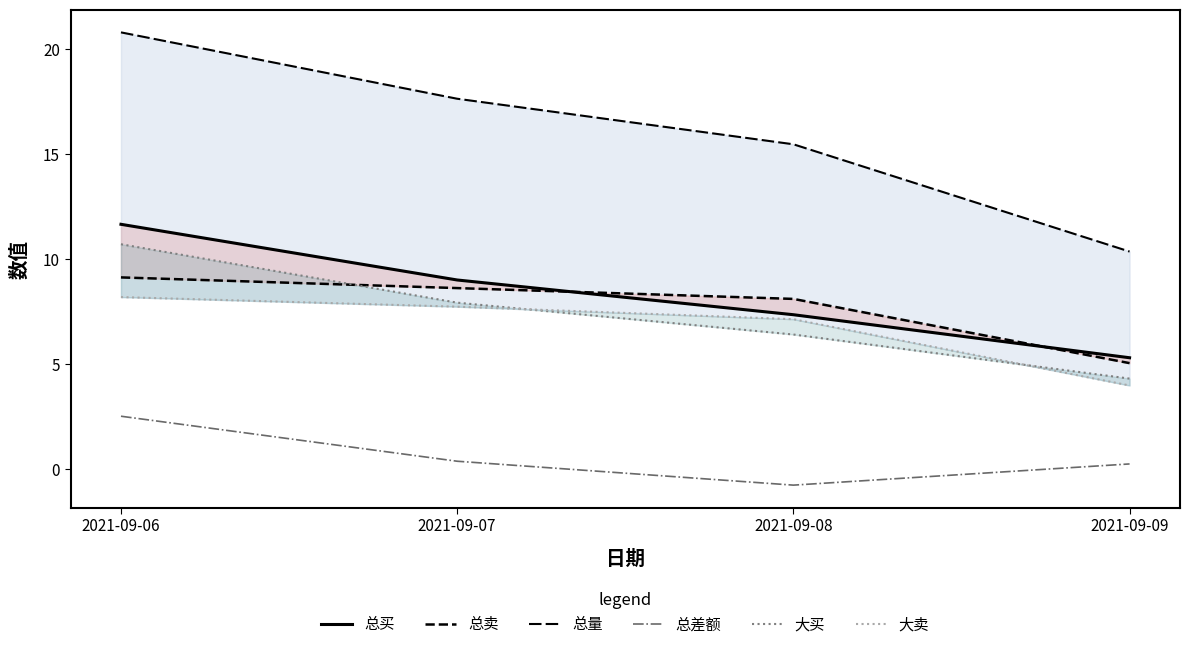

What is the value of the 总买 point at the 4th from the left?

5.3